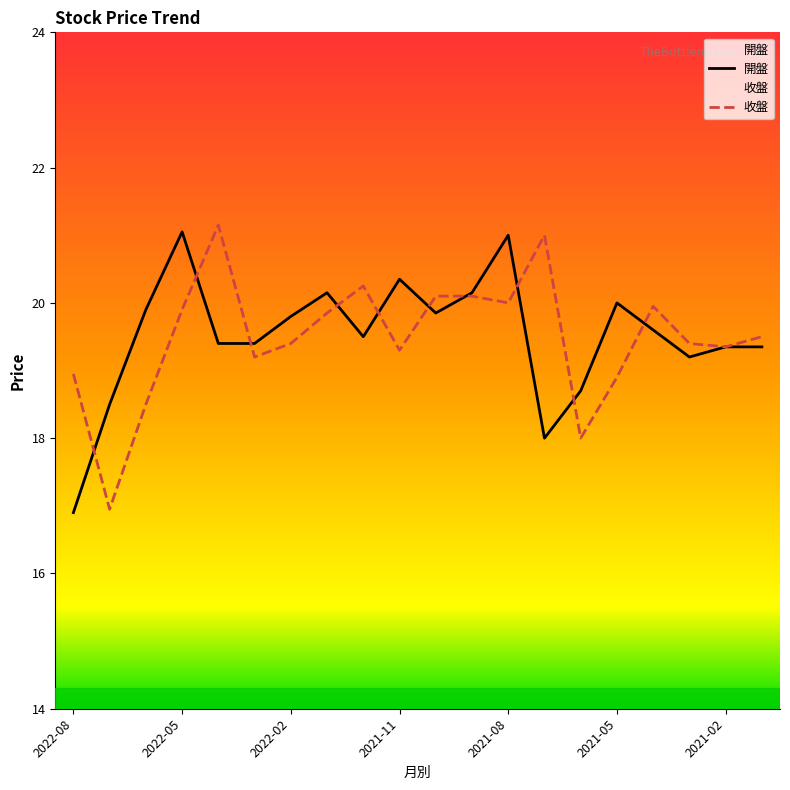

What is the label of the 6th point from the left?

2022-03